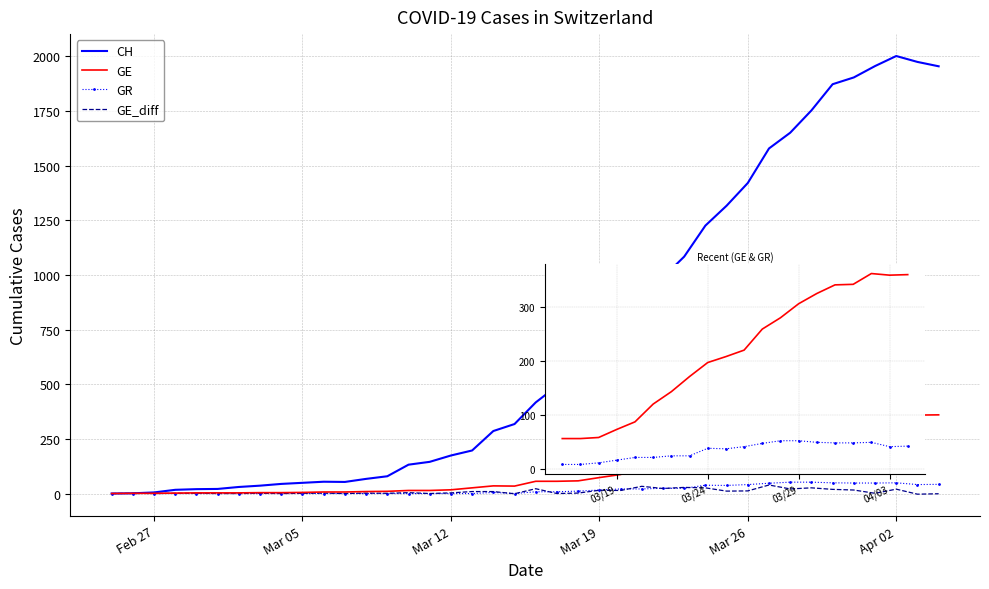

Which series has the largest total across all categories?

CH